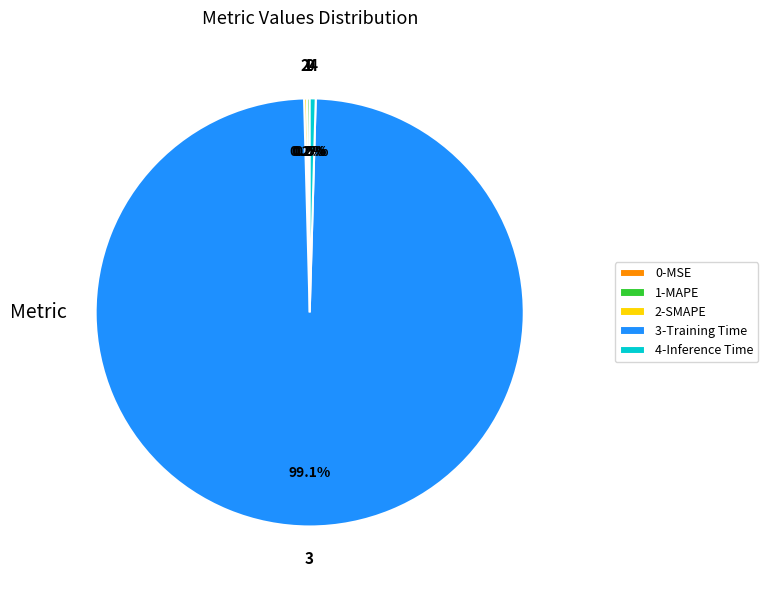

To the nearest percent, what is the difference between the largest and smallest slice percentages?

99%